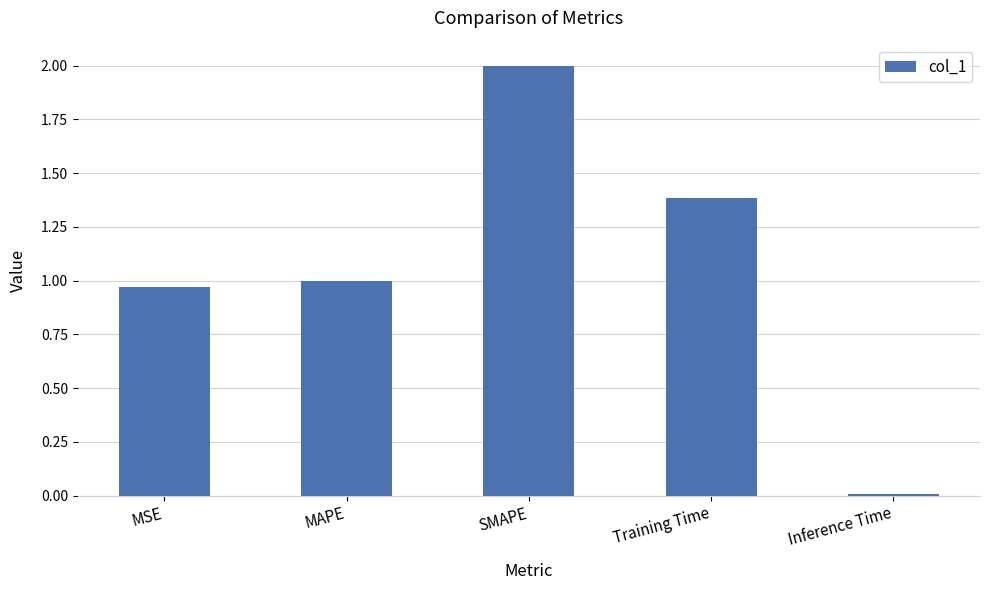

What is the sum of the values at MAPE and Training Time?

2.4